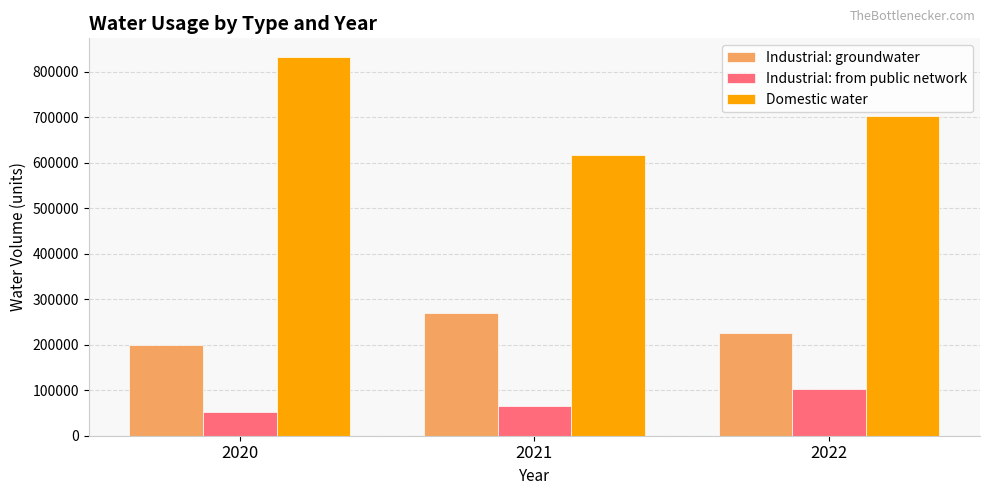

What value does the Domestic water series have at 2022?

703102